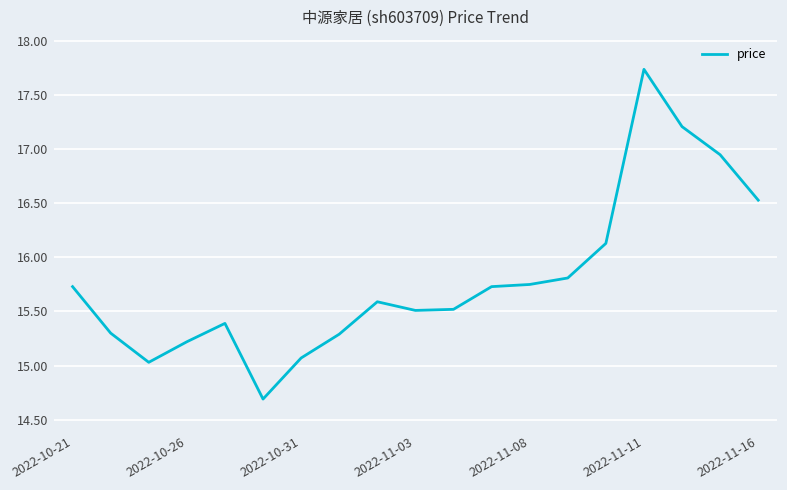

Does the chart display data point markers on the line(s)?

No